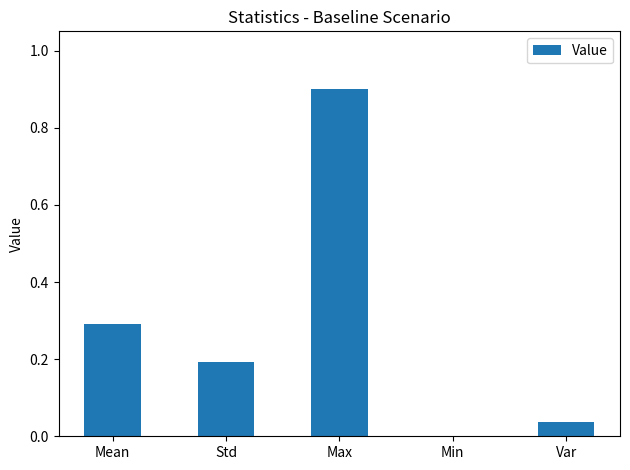

Between Var and Std, which is larger?

Std